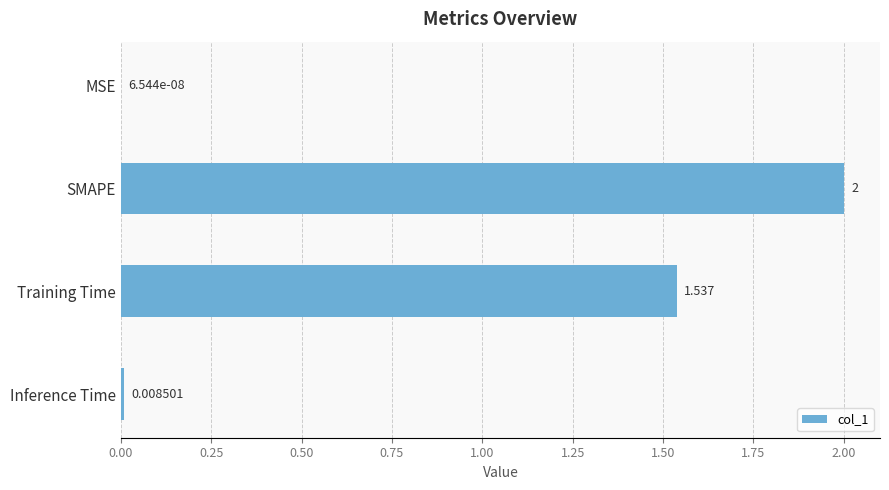

Which has a higher value, SMAPE or MSE?

SMAPE